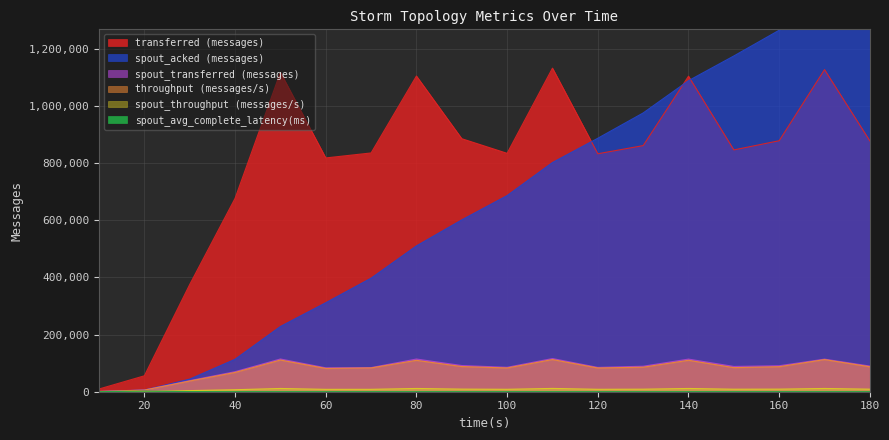

Between 50 and 130, which is larger?

50